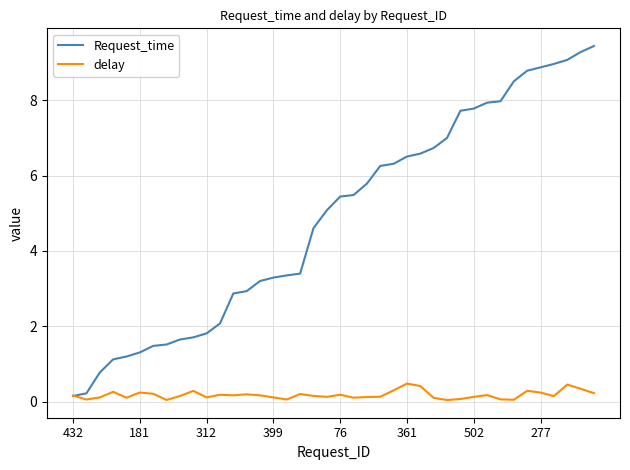

What is the sum of all delay values?

7.2